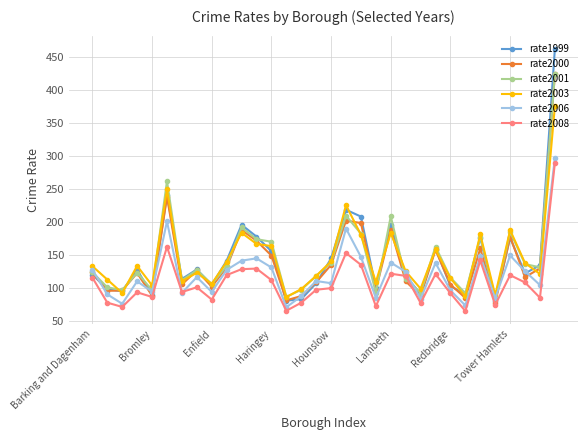

What is the smallest value displayed?

65.0